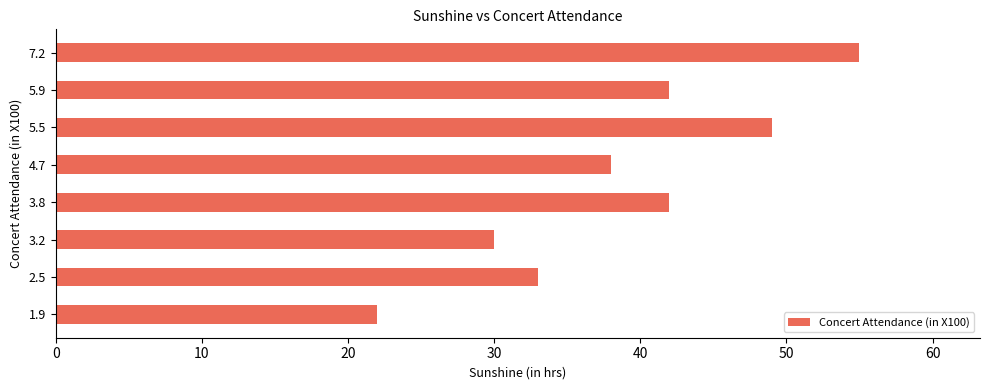

The value at 5.5 is 49. True or false?

True